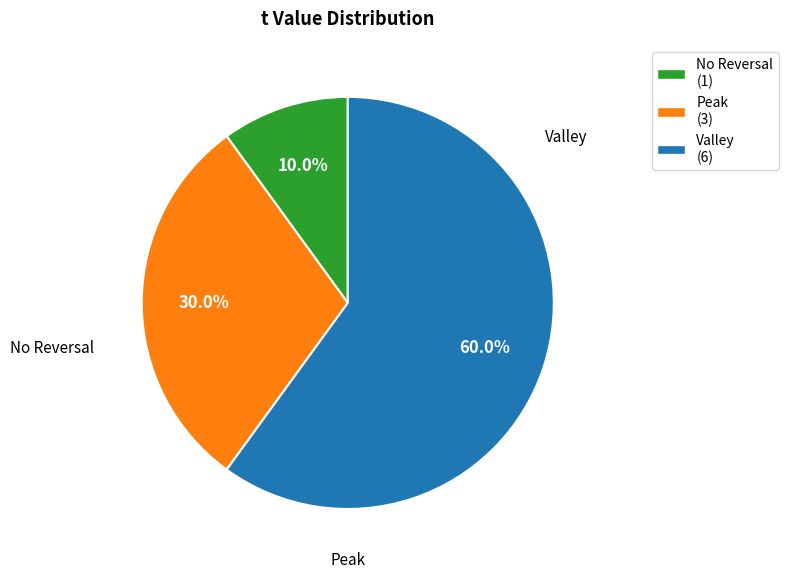

To the nearest percent, what is the difference between the largest and smallest slice percentages?

50%